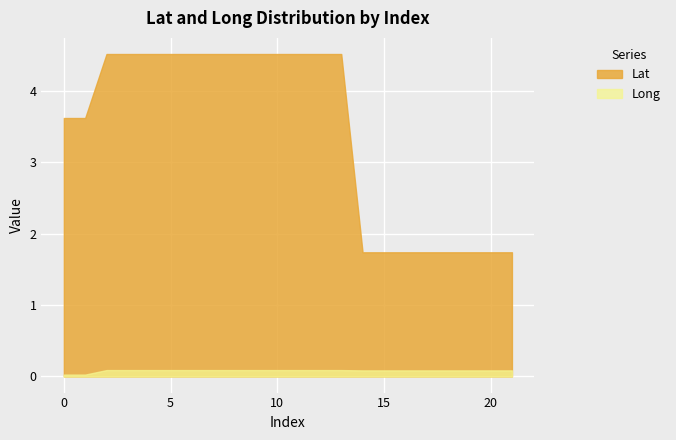

Count the number of data series in this chart.

2